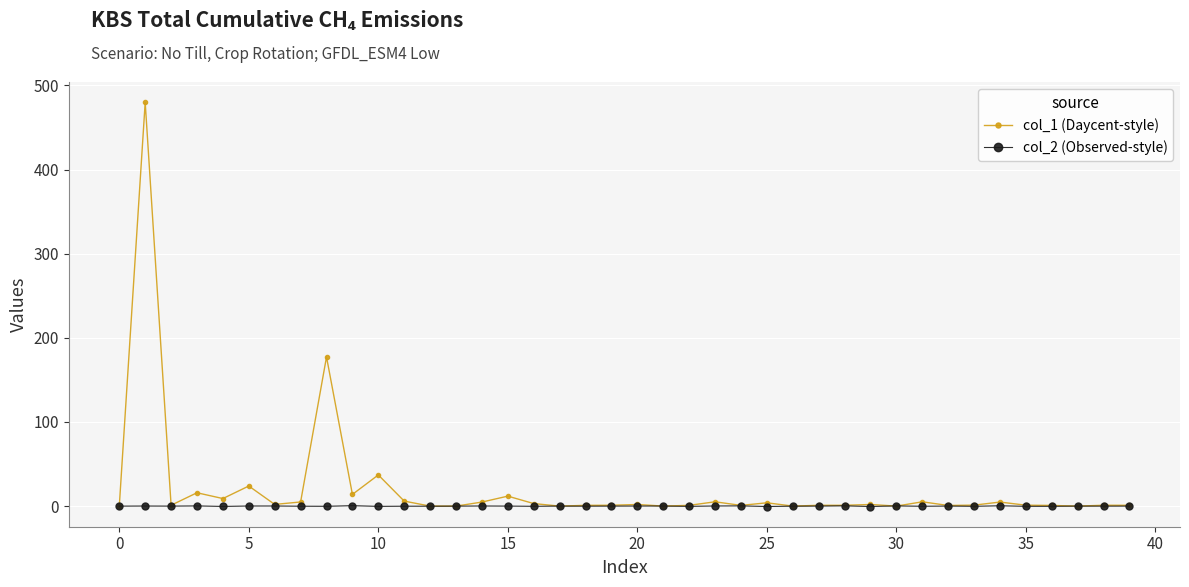

Which series has the widest spread of values?

col_1 (Daycent-style)